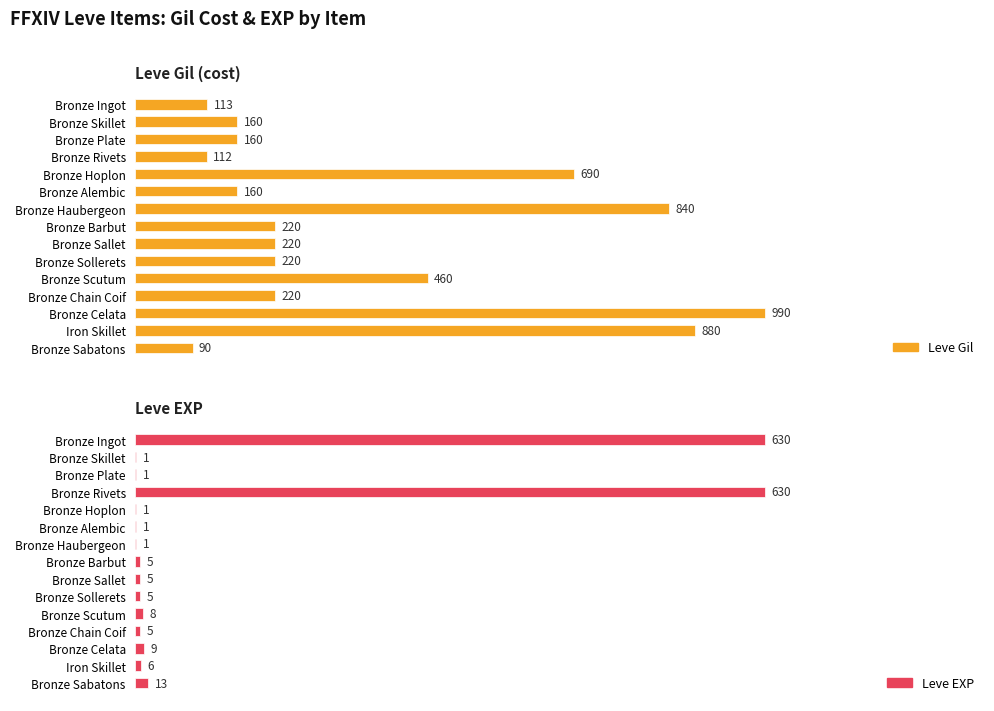

Rank the categories by Leve Gil value from highest to lowest.

Bronze Celata, Iron Skillet, Bronze Haubergeon, Bronze Hoplon, Bronze Scutum, Bronze Barbut, Bronze Sallet, Bronze Sollerets, Bronze Chain Coif, Bronze Skillet, Bronze Plate, Bronze Alembic, Bronze Ingot, Bronze Rivets, Bronze Sabatons